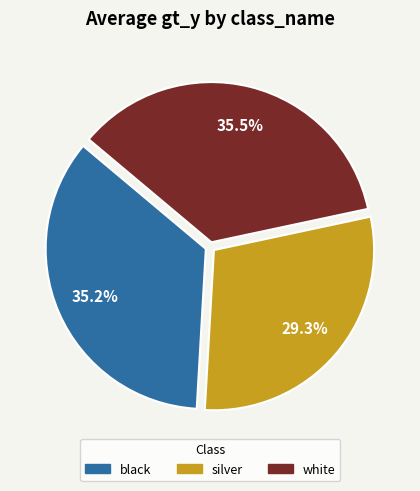

What is the smallest slice in the pie chart?

silver